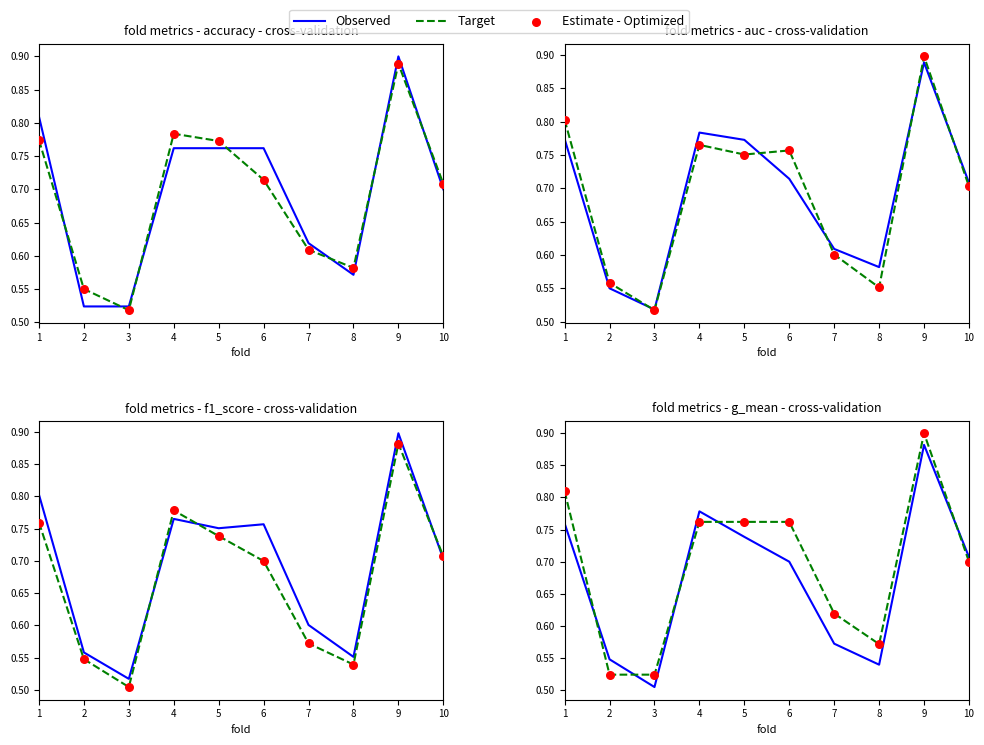

What are all the series names shown in the legend?

Observed, Target, Estimate - Optimized